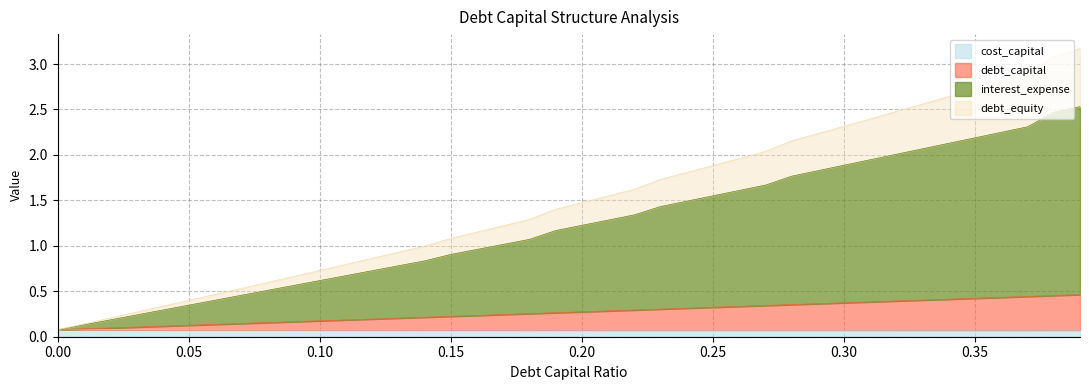

At which label does cost_capital reach its minimum?

0.37